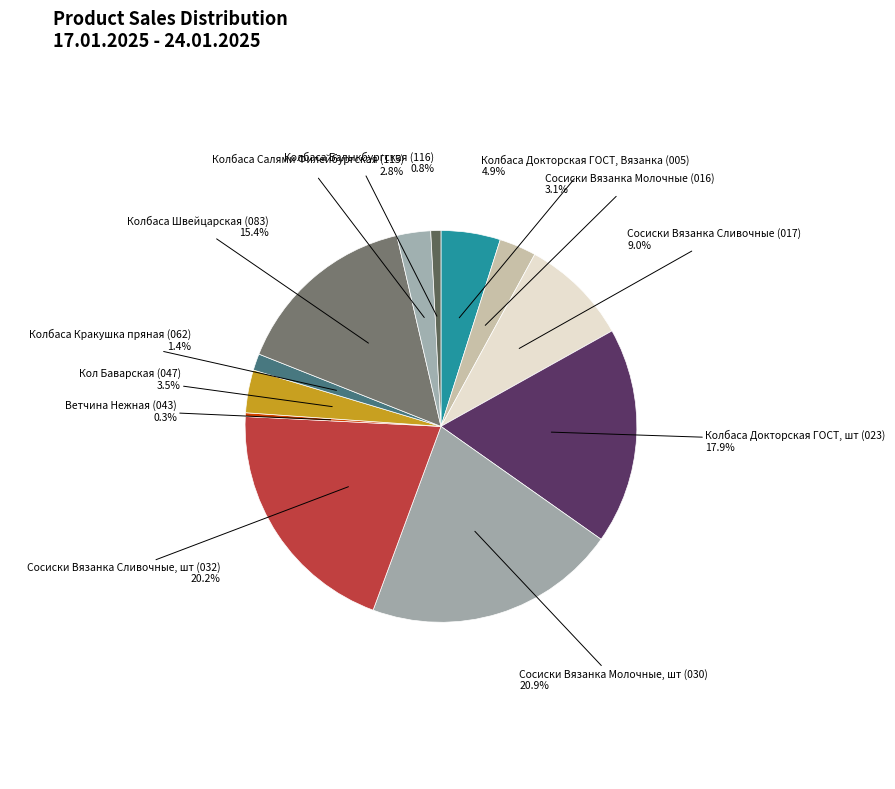

Which slice is the smallest?

Ветчина Нежная (043)